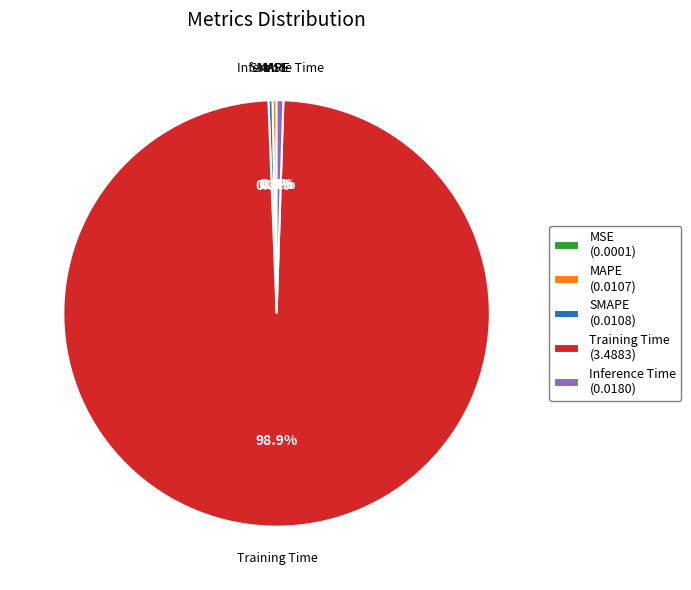

Which has a higher value, Training Time or Inference Time?

Training Time